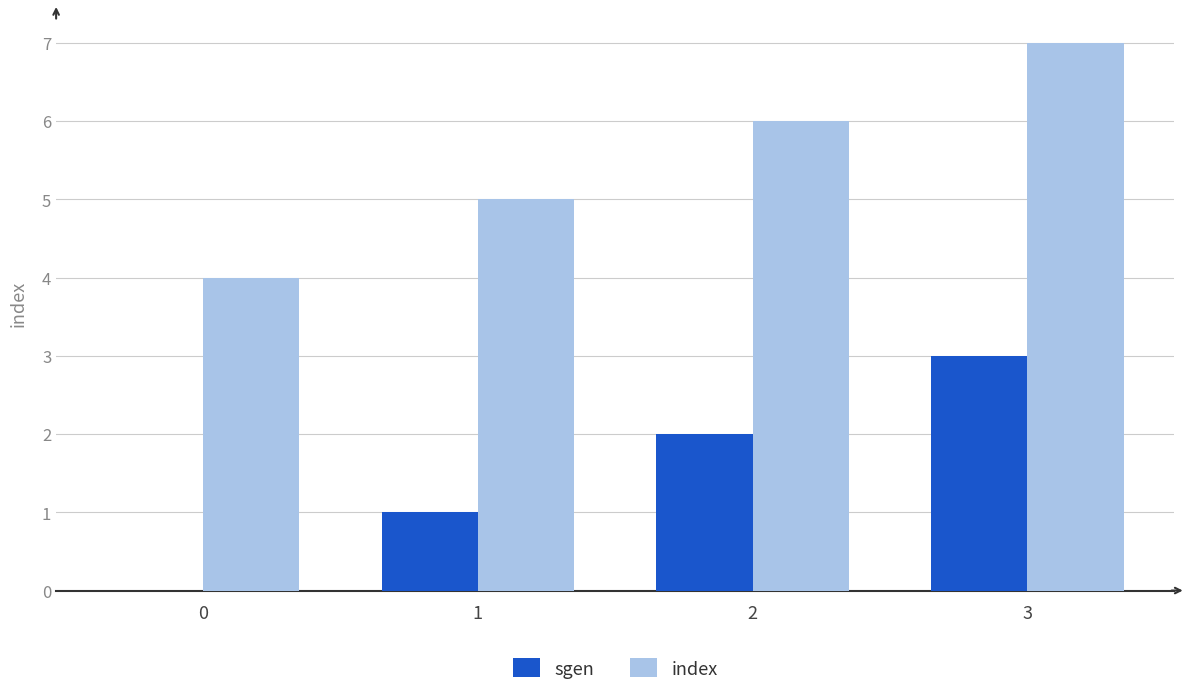

What is the sum of all sgen values?

6